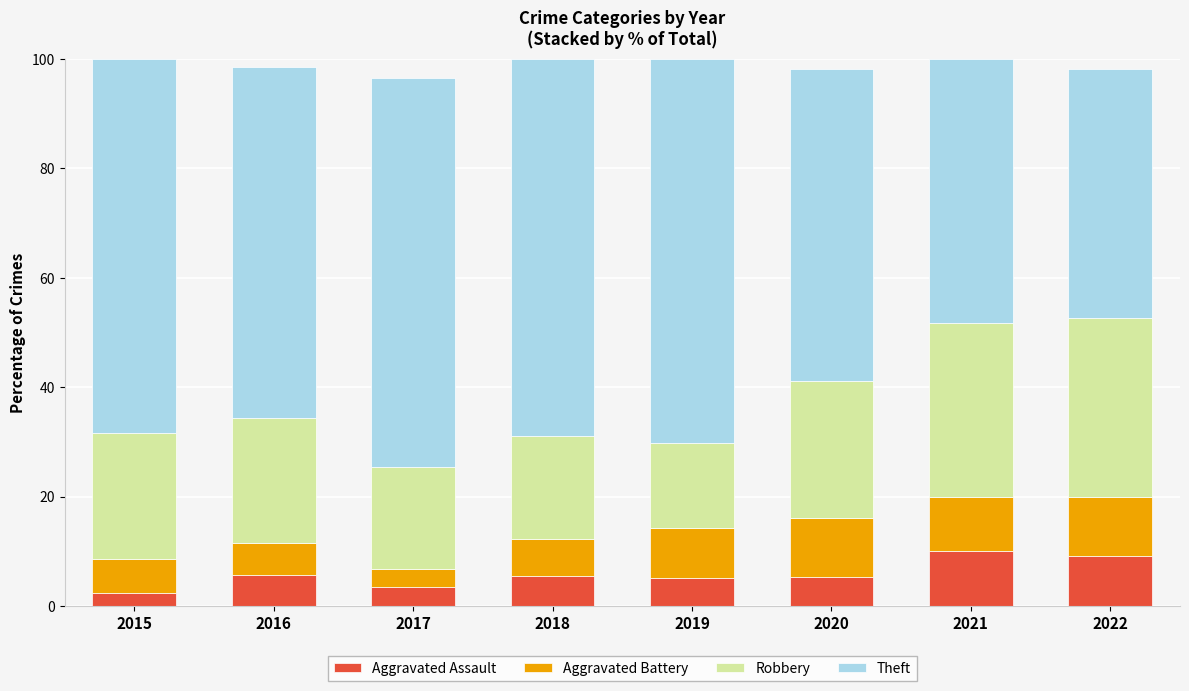

What is the maximum value for Aggravated Assault?

10.0